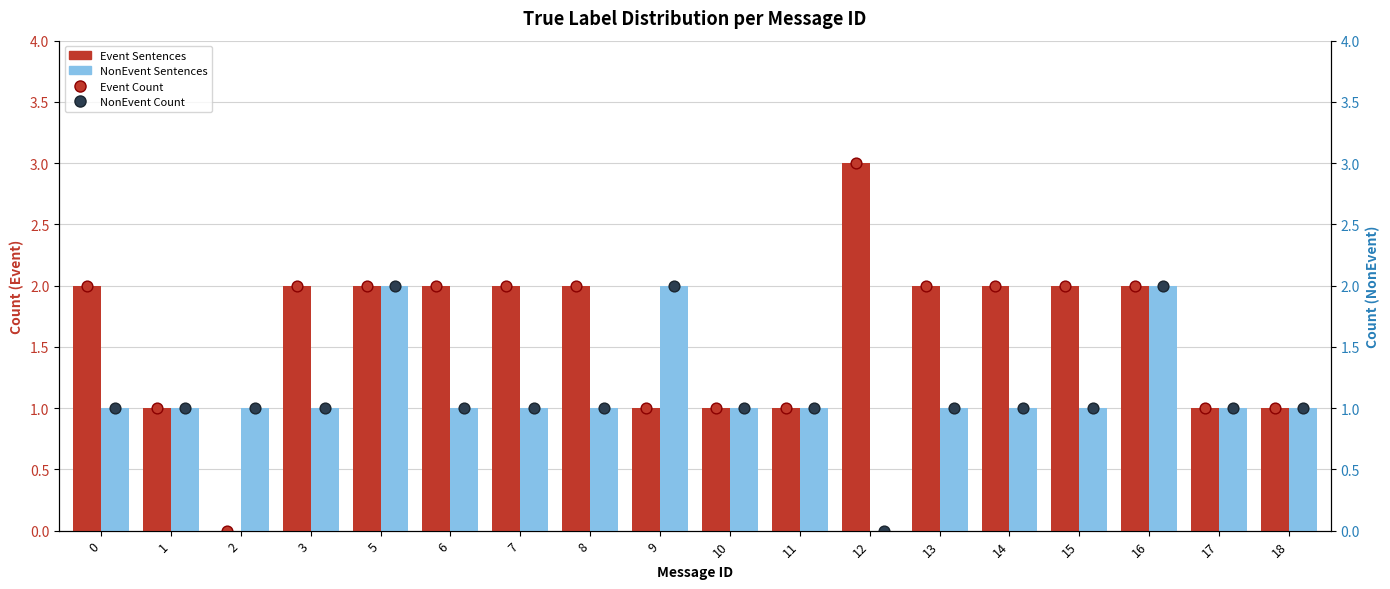

At which category is the sum across all series the highest?

5